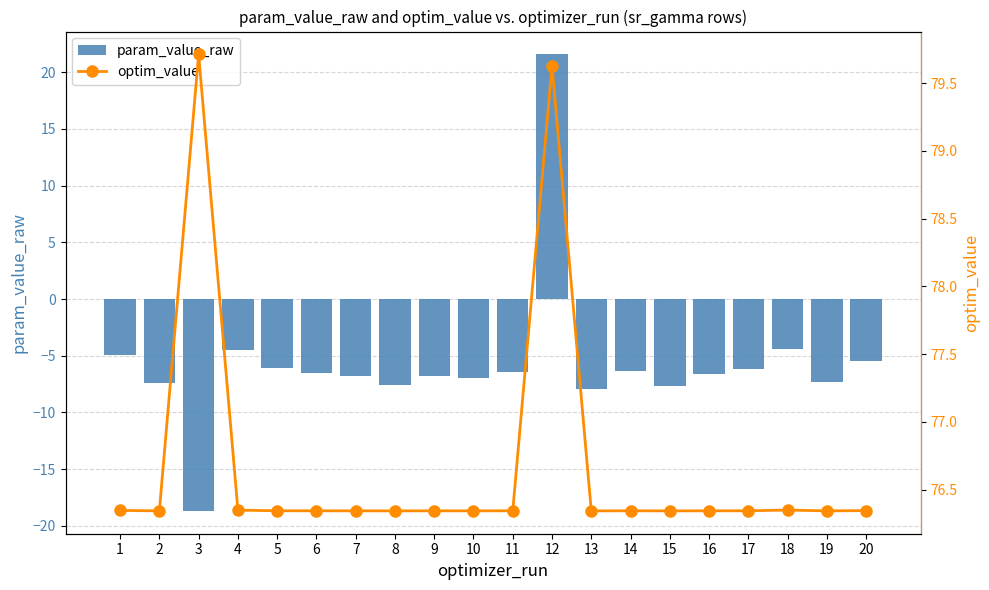

Reading left to right, list all the values displayed in this chart.

param_value_raw: -4.9	-7.4	-18.7	-4.5	-6.1	-6.5	-6.8	-7.5	-6.8	-6.9	-6.4	21.6	-8.0	-6.3	-7.6	-6.6	-6.2	-4.4	-7.3	-5.4
optim_value: 76.3	76.3	79.7	76.3	76.3	76.3	76.3	76.3	76.3	76.3	76.3	79.6	76.3	76.3	76.3	76.3	76.3	76.3	76.3	76.3